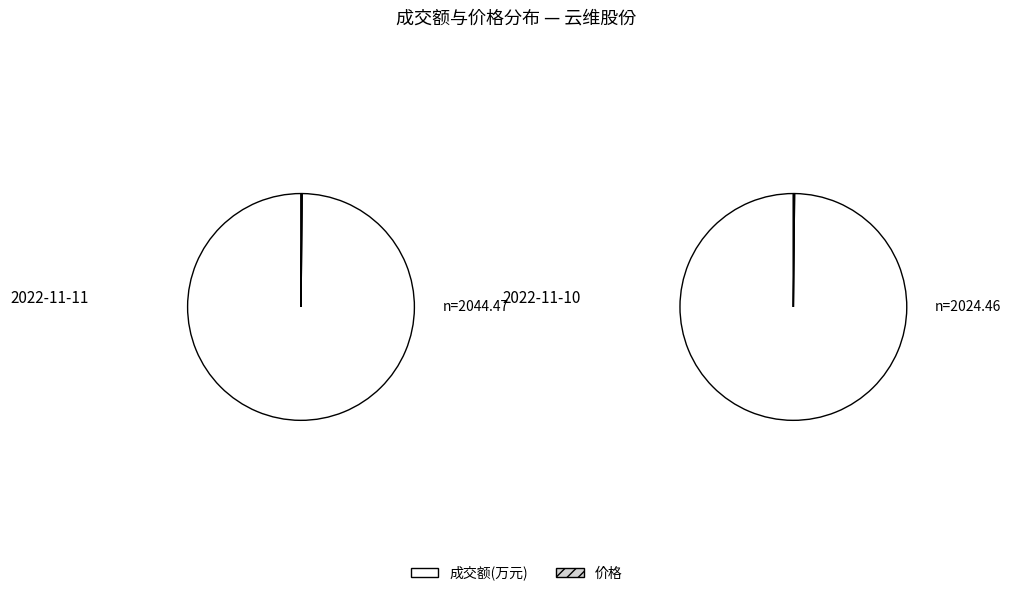

To the nearest percent, what percentage of the pie is 0?

100%